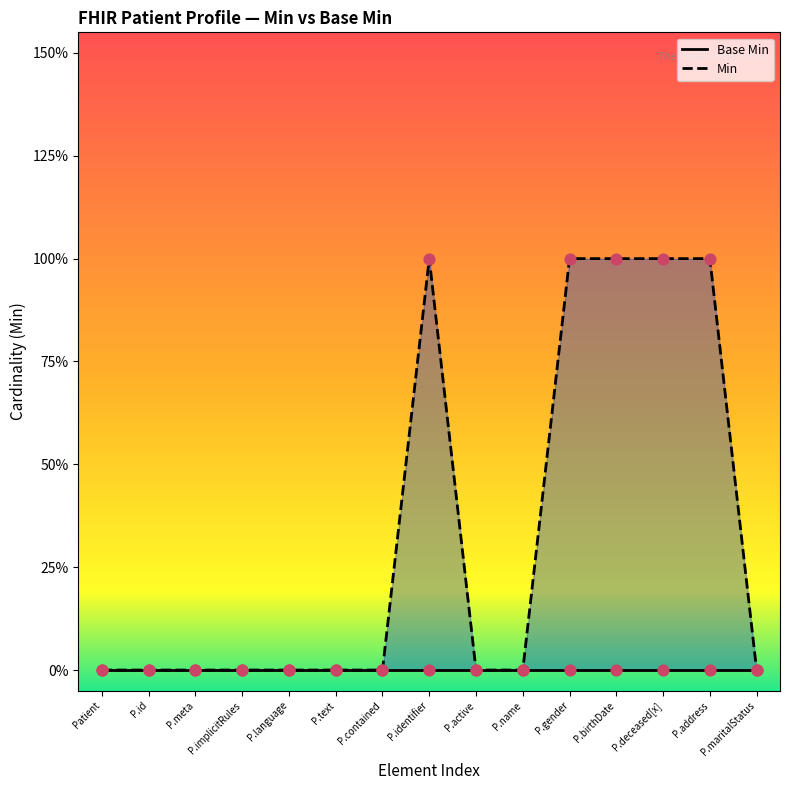

Which has a higher value, P.name or P.meta?

P.name